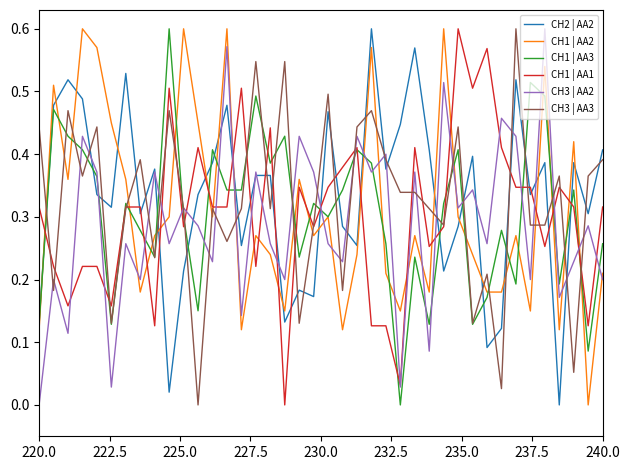

True or false: CH1 | AA2 and CH3 | AA3 cross at least once.

True